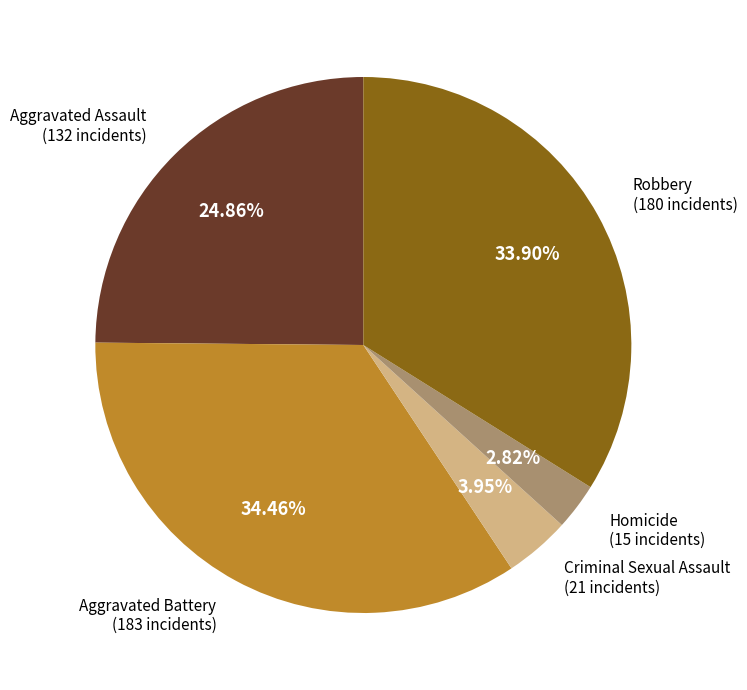

To the nearest percent, what portion does Criminal Sexual Assault represent?

4%